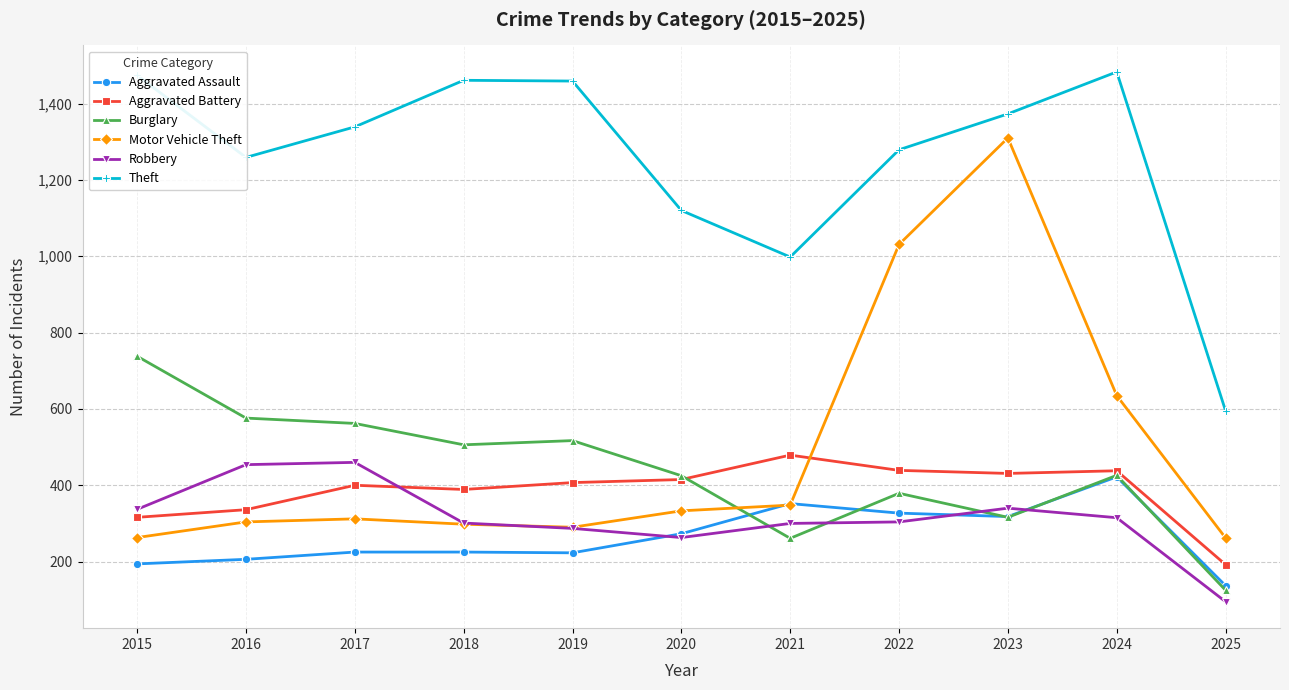

What is the difference between the maximum and minimum values in the Motor Vehicle Theft series?

1048